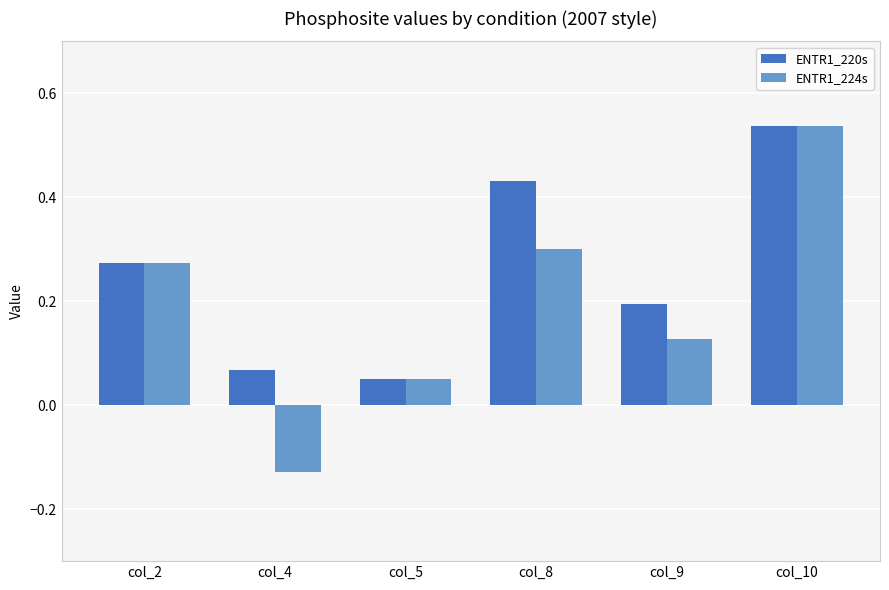

What are all the series names shown in the legend?

ENTR1_220s, ENTR1_224s